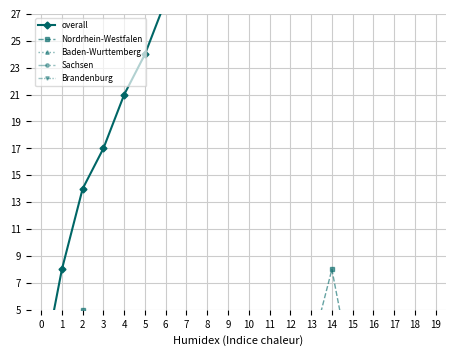

At which label does overall first exceed 42?

11